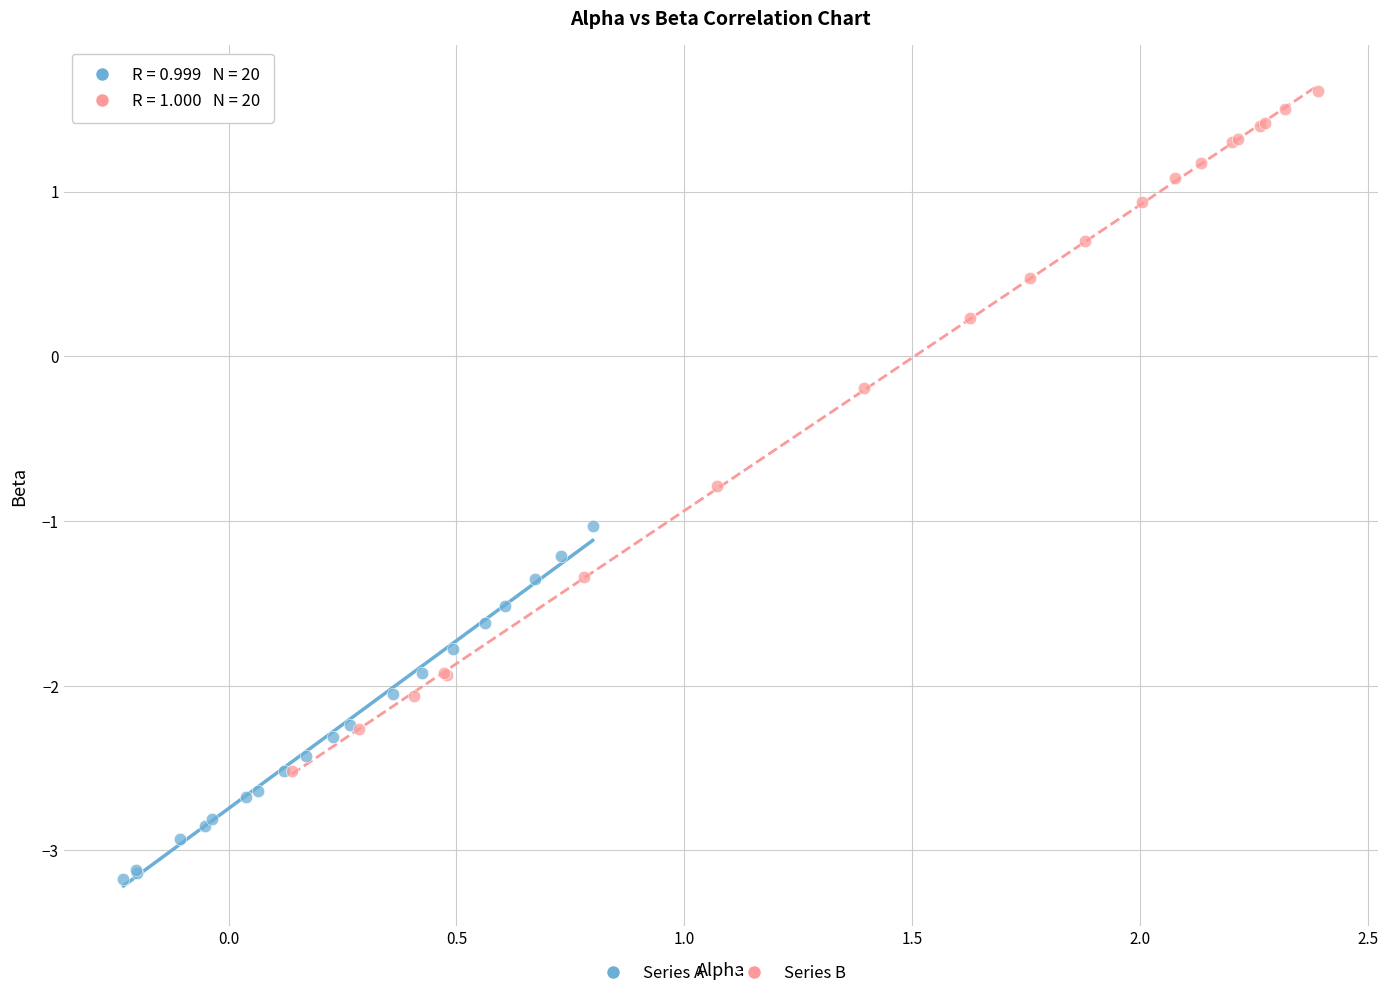

Which series reaches the minimum Y coordinate?

Series A